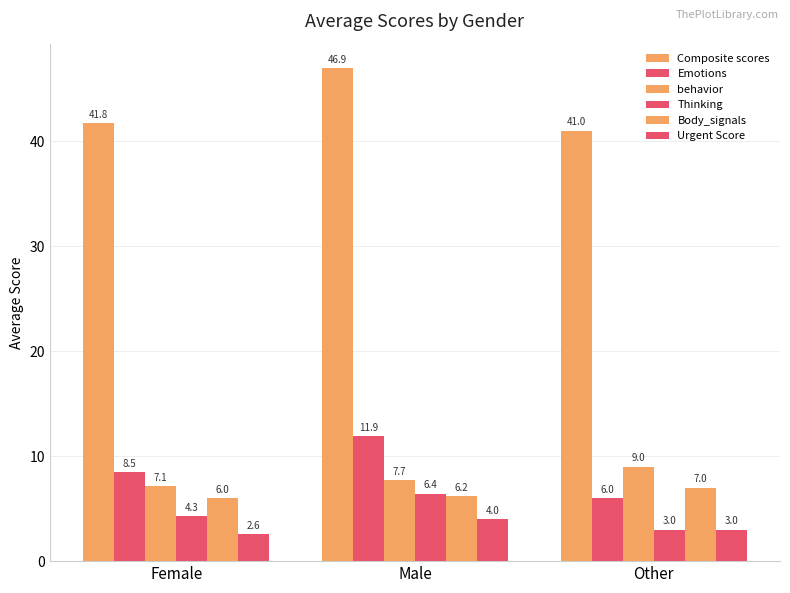

Does the chart contain stacked bars?

No